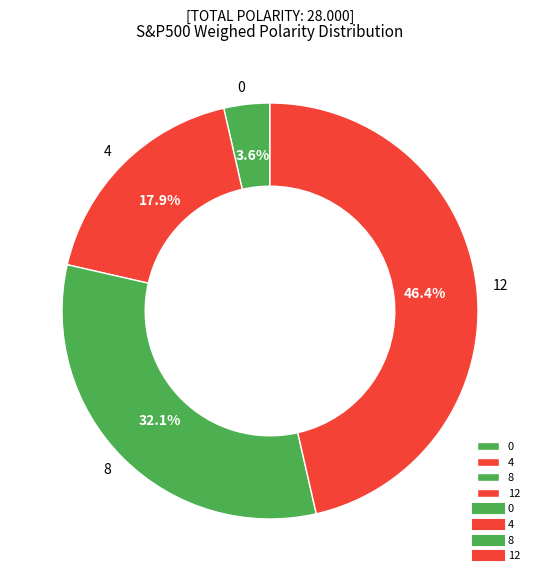

Does any single category account for the majority?

No